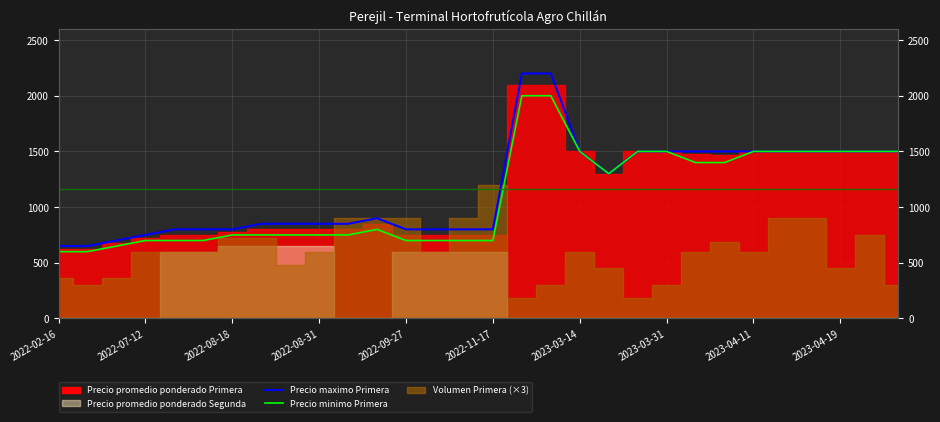

What is the sum of the Precio minimo Primera values at 13 and 24?

2200